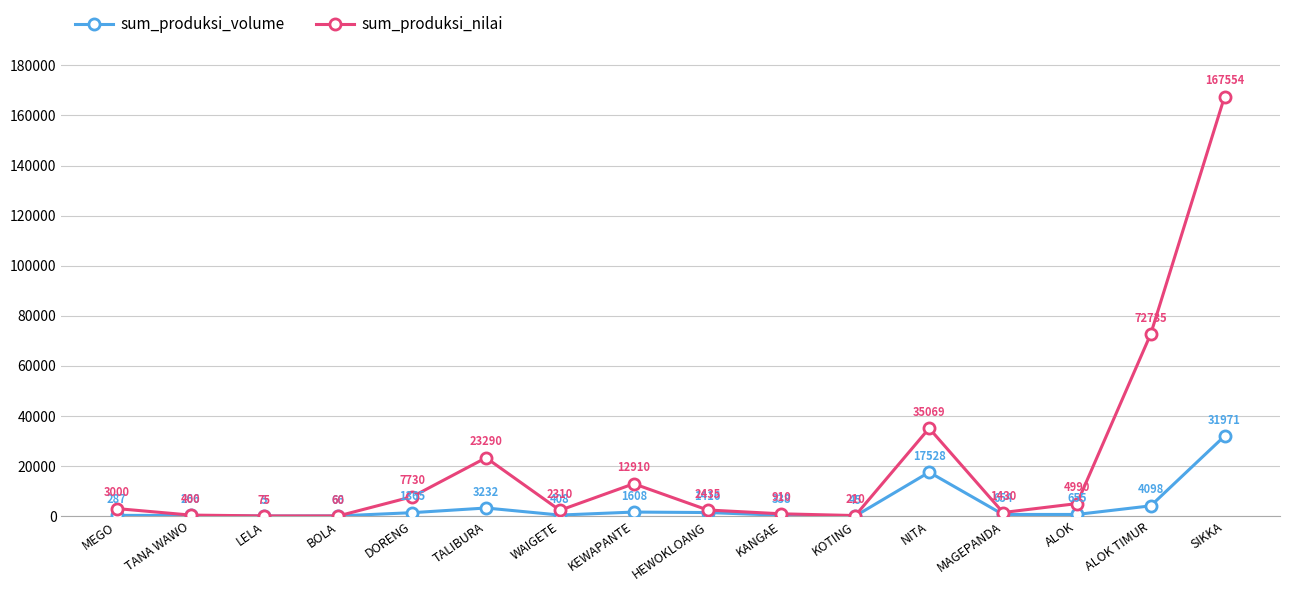

At ALOK, list the series in order from largest to smallest.

sum_produksi_nilai, sum_produksi_volume